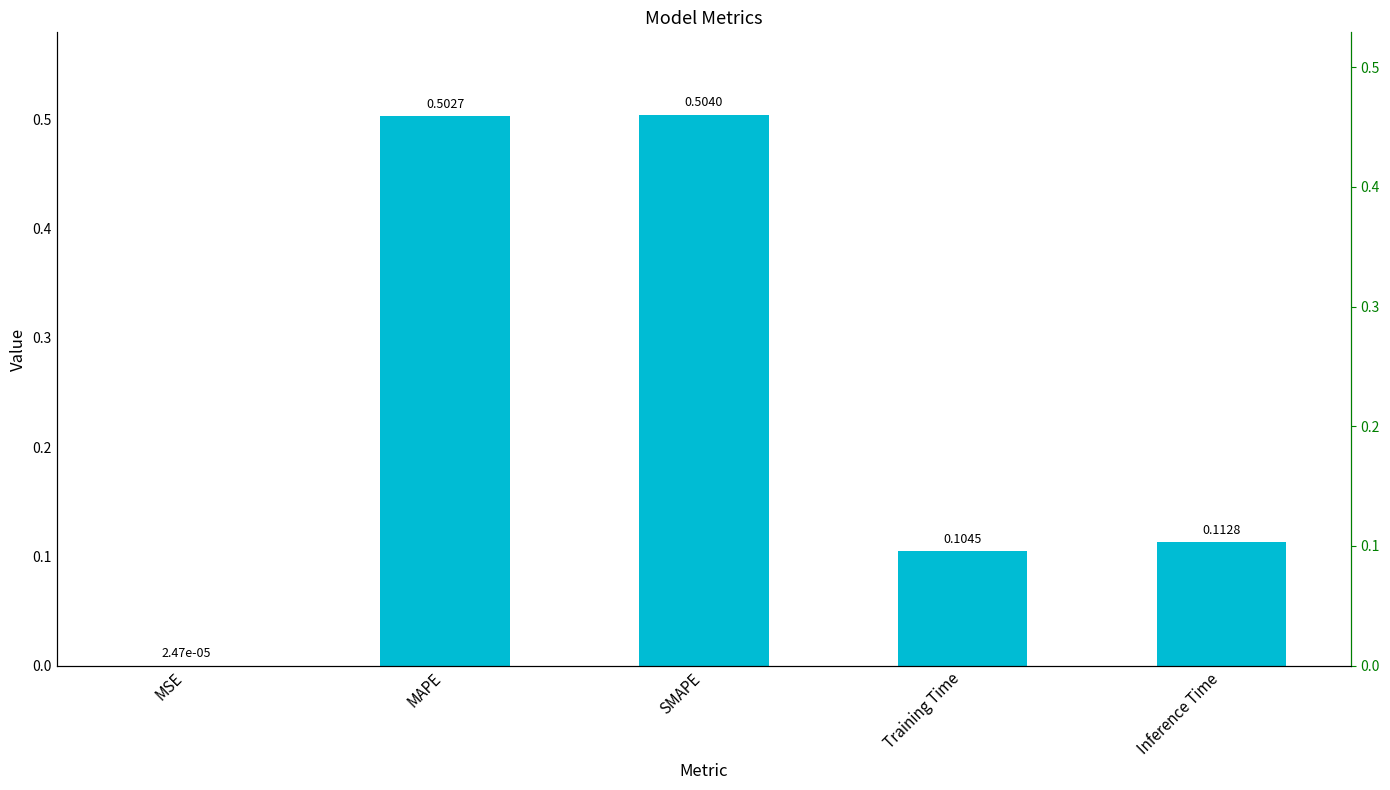

The chart shows a value of 0.4 at SMAPE. True or false?

False